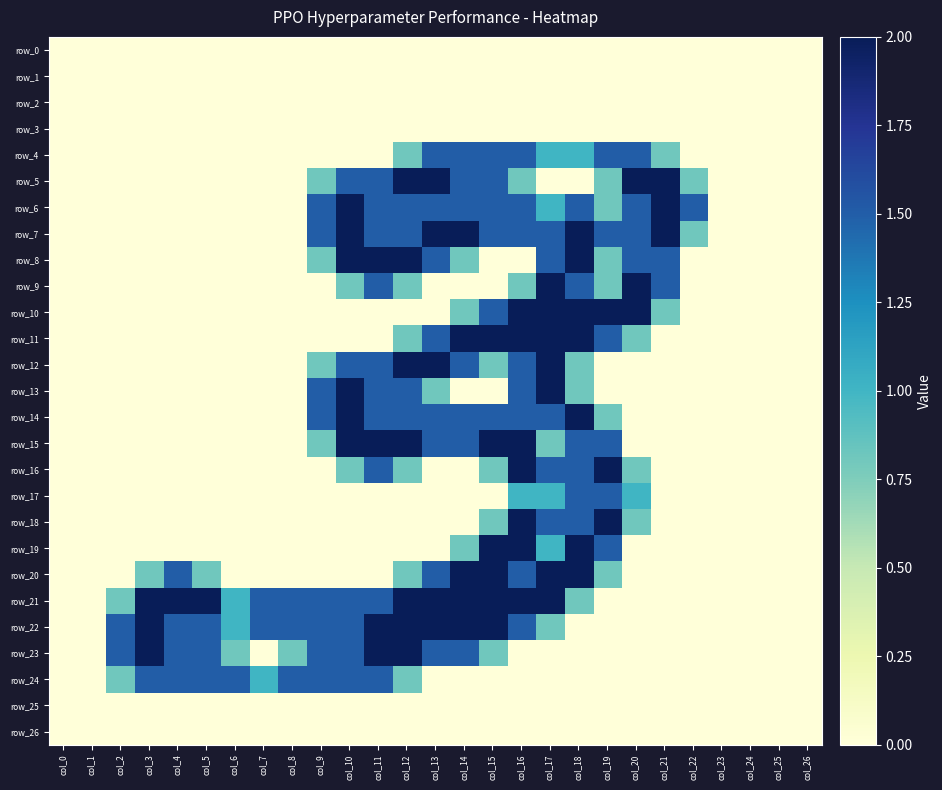

Where is row_23 nearest to the value 1?

col_6